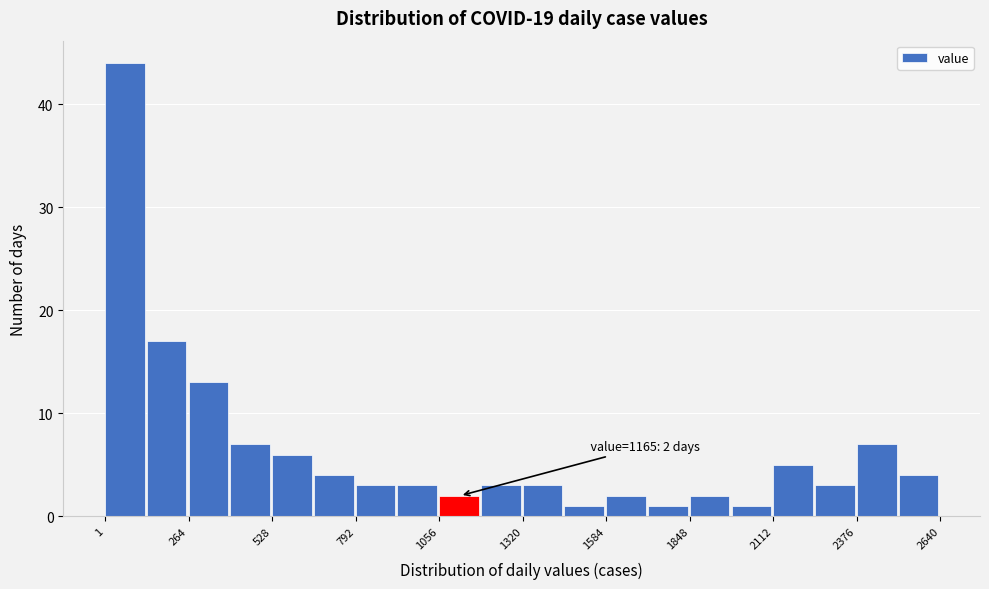

Read against the x-axis, roughly where is the centre of the tallest bar?

50